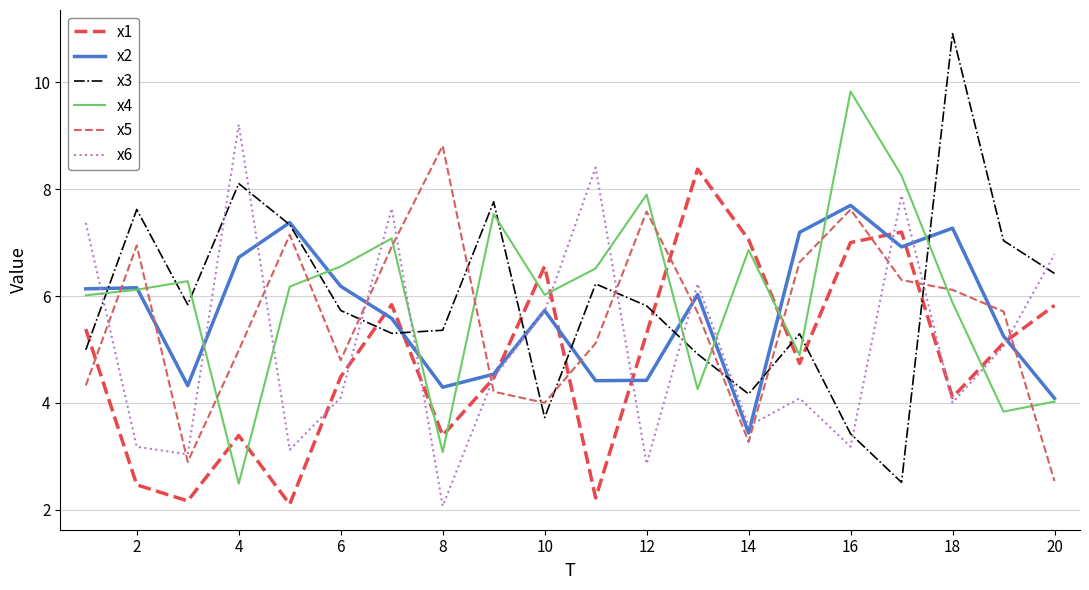

Is this an area chart (filled region under the line)?

No